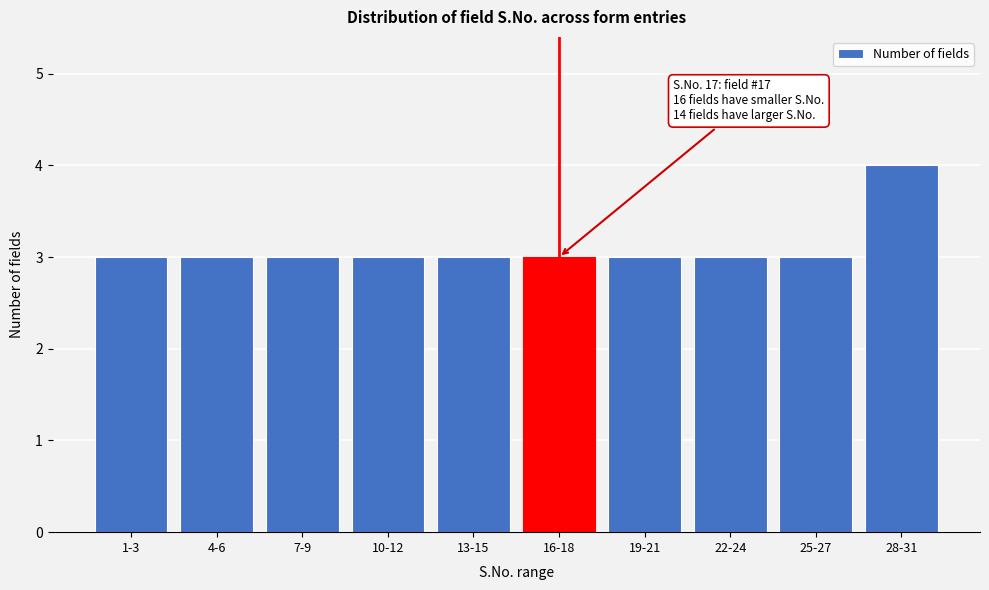

Reading right to left, list all the values displayed in this chart.

4	3	3	3	3	3	3	3	3	3